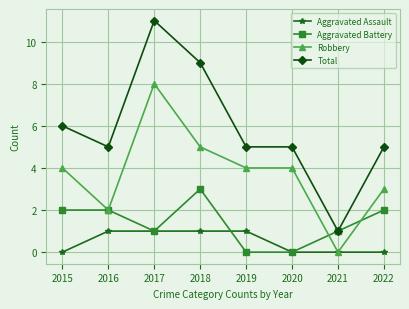

True or false: Total and Aggravated Assault cross at least once.

False